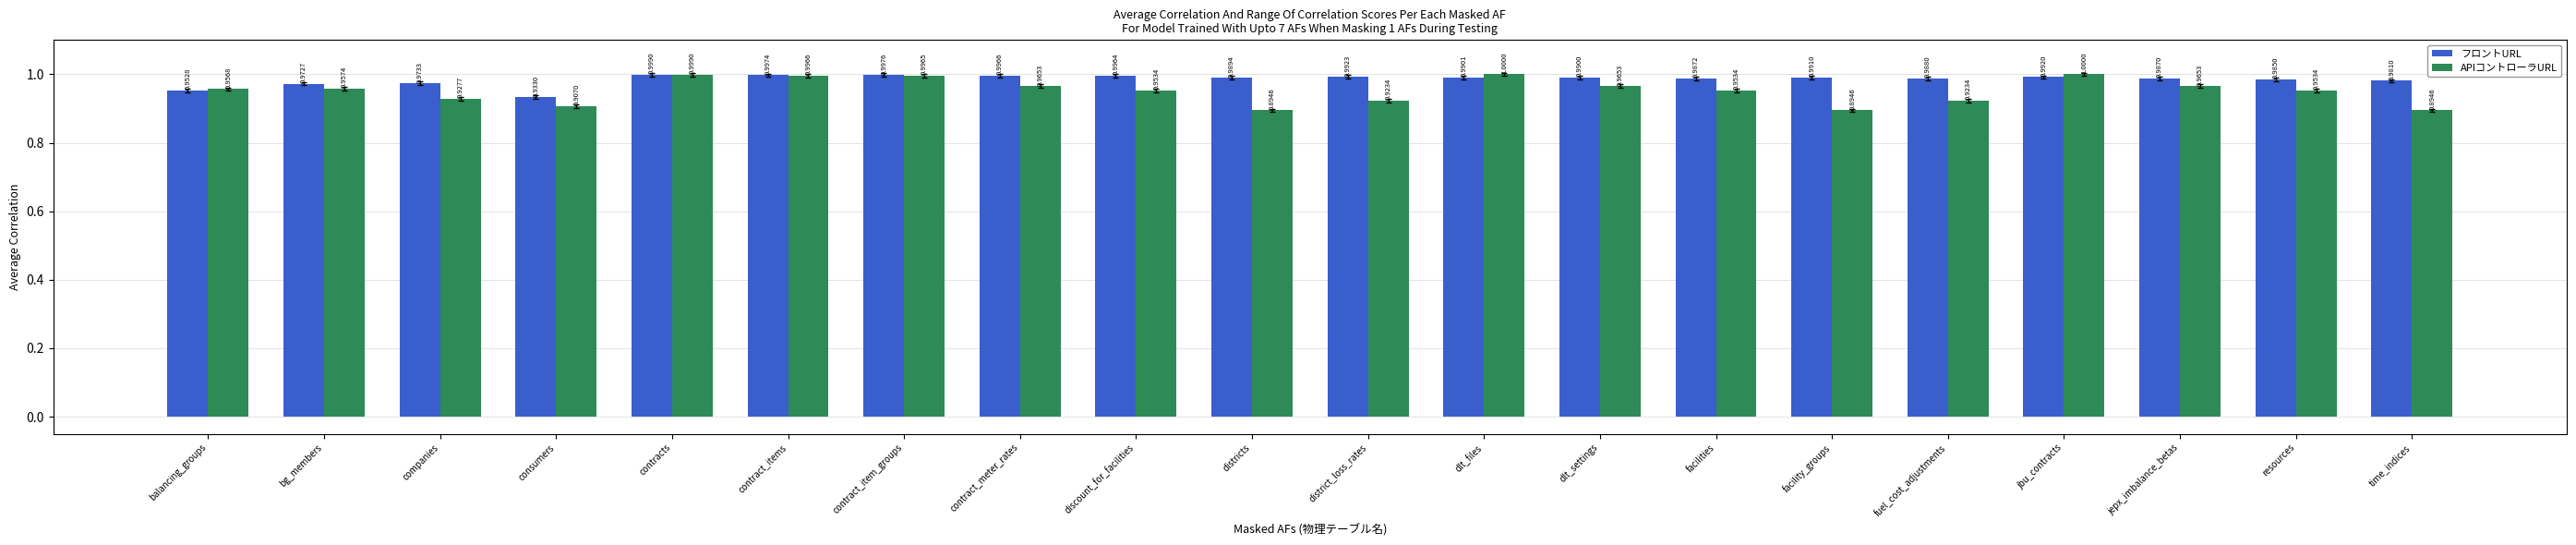

Rank the series at resources from highest to lowest value.

フロントURL, APIコントローラURL